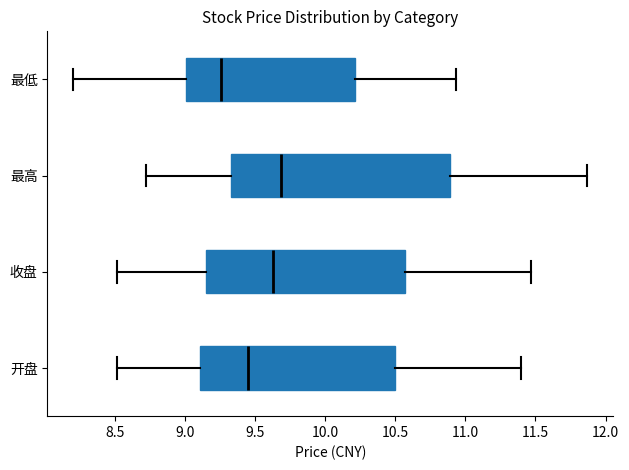

Reading bottom to top, transcribe this box plot: for each box, give where its median line is, the range the box spans, and where its two whiskers end, as read against the x-axis. The values are not printed on the chart, so give them approximately, as read against the axis.

开盘: median 9.45, box 9.10 to 10.50, whiskers 8.50 to 11.40
收盘: median 9.65, box 9.15 to 10.55, whiskers 8.50 to 11.45
最高: median 9.70, box 9.35 to 10.90, whiskers 8.70 to 11.85
最低: median 9.25, box 9.00 to 10.20, whiskers 8.20 to 10.95